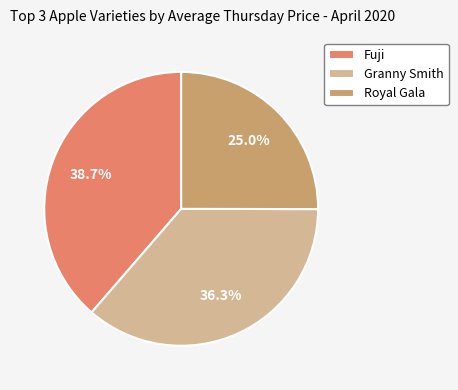

Approximately how many times larger is the value at Granny Smith compared to Fuji?

0.9